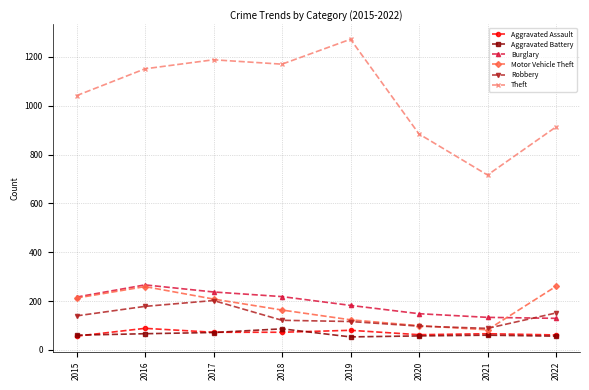

Between 2015 and 2019, which series saw the biggest shift?

Theft